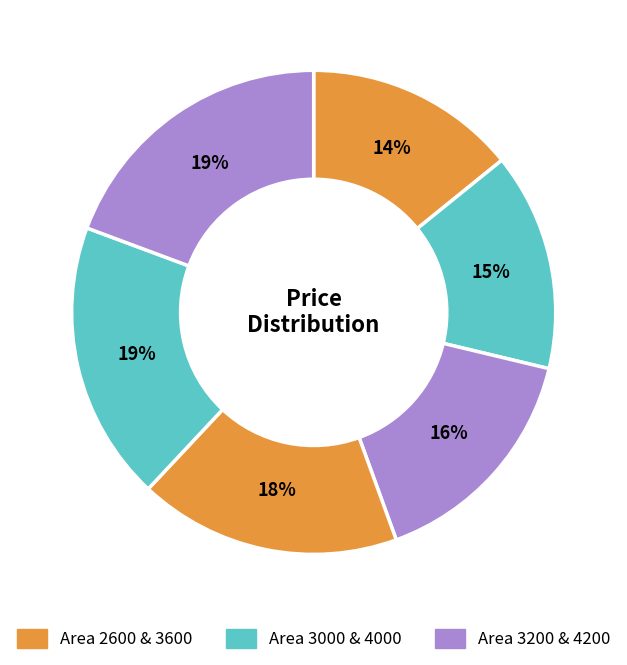

Rank the categories by value from highest to lowest.

4200, 4000, 3600, 3200, 3000, 2600